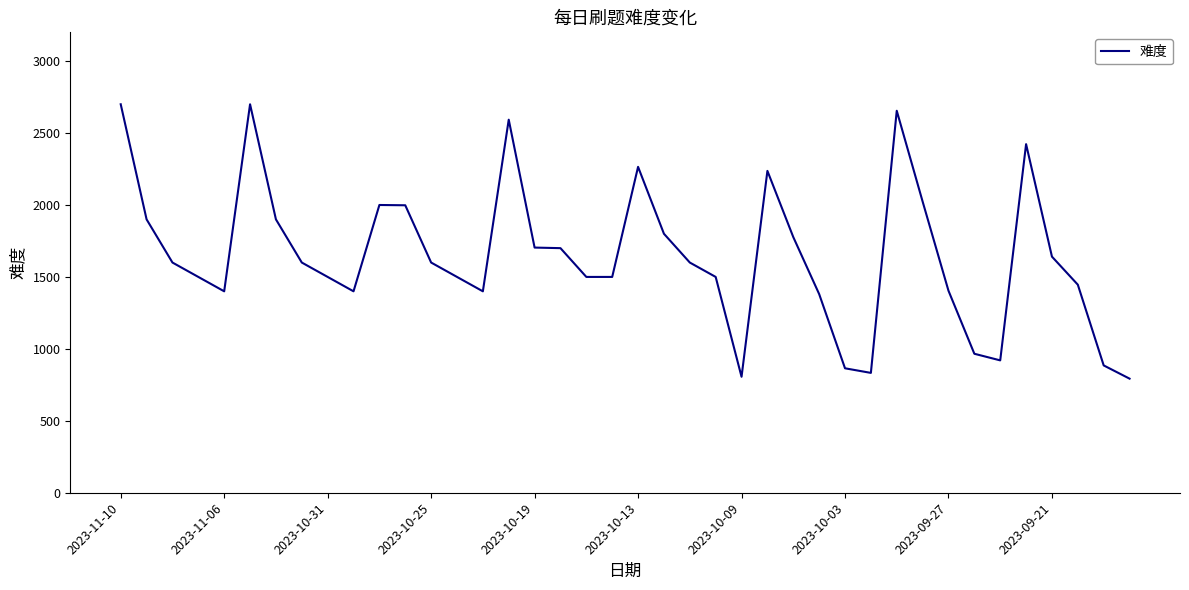

What is the minimum value shown in the chart?

793